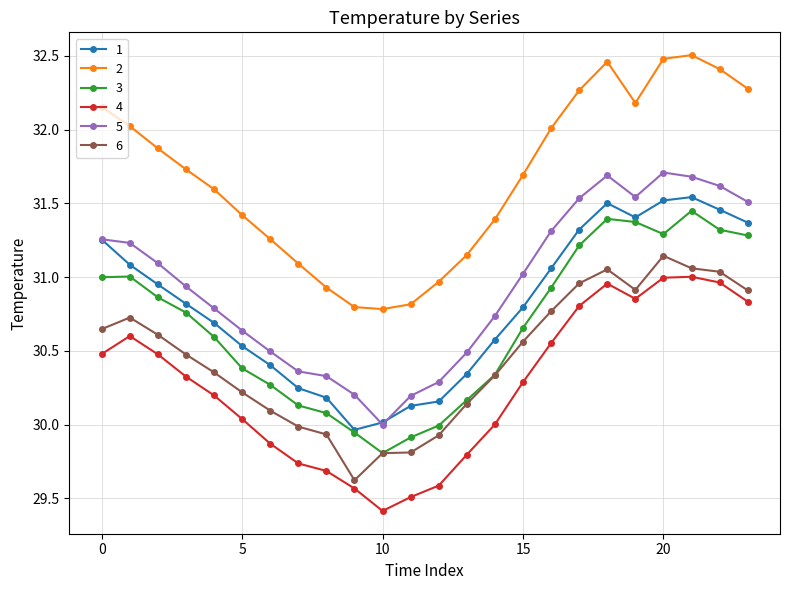

What is the difference between the second highest and second lowest values in the 1 series?

1.5